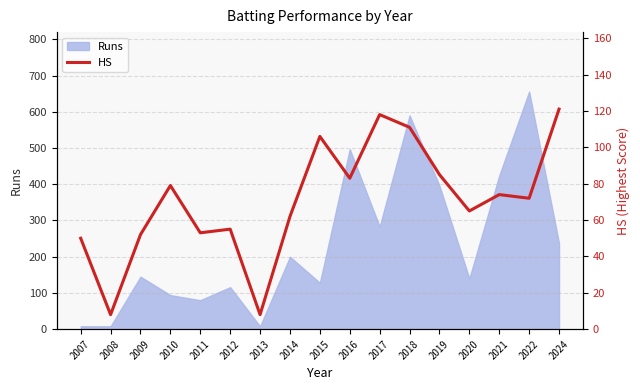

What is the maximum value for Runs?

656